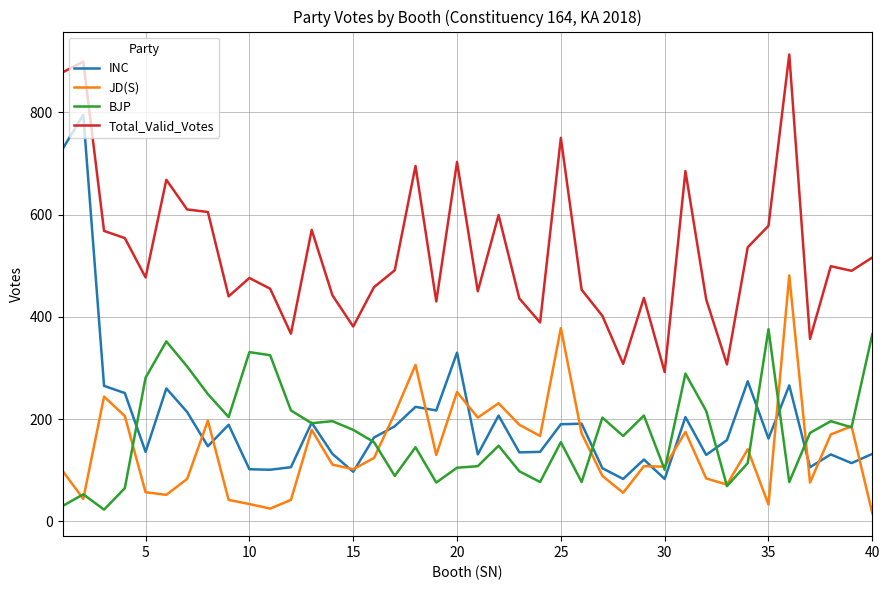

What is the average value of the JD(S) series?

142